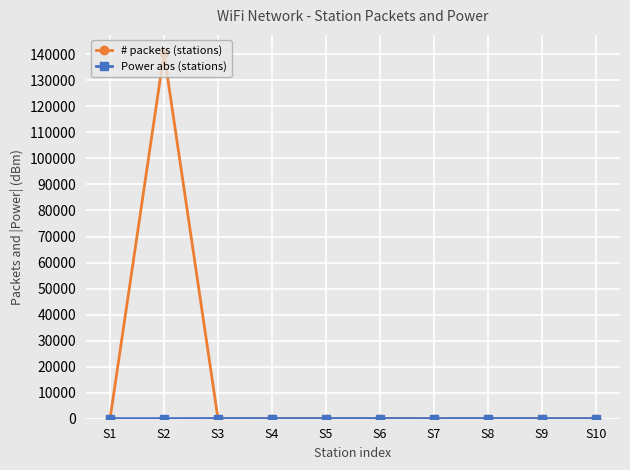

What is the greatest value displayed?

140447